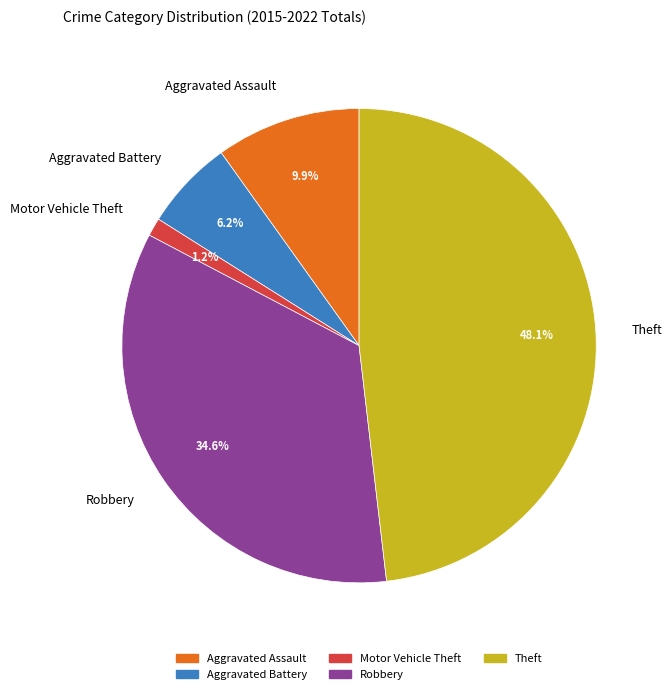

What percentage is the Aggravated Assault slice, to the nearest percent?

10%